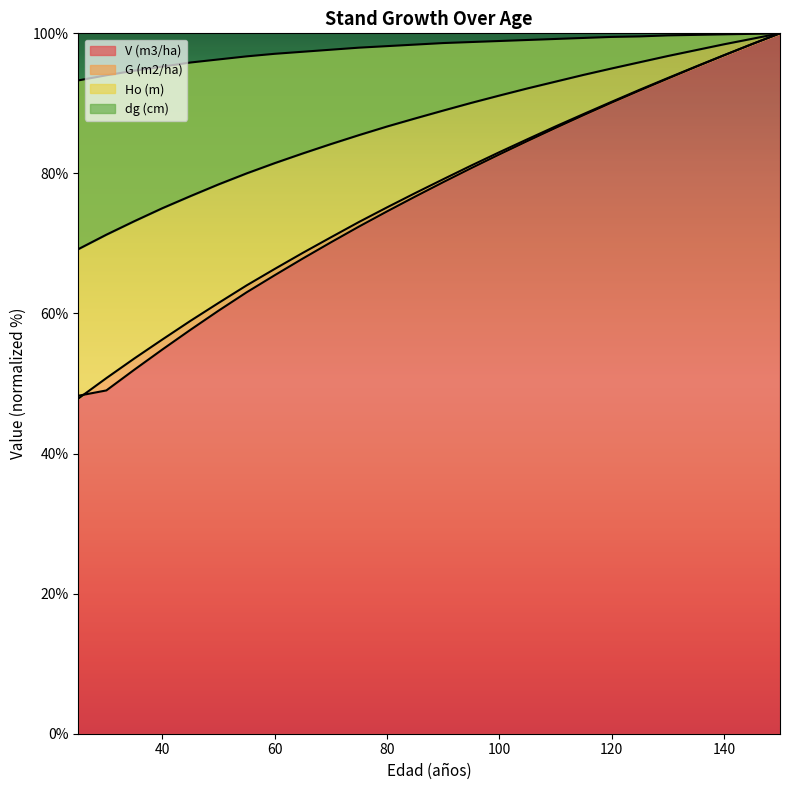

How many distinct data groups are displayed?

4